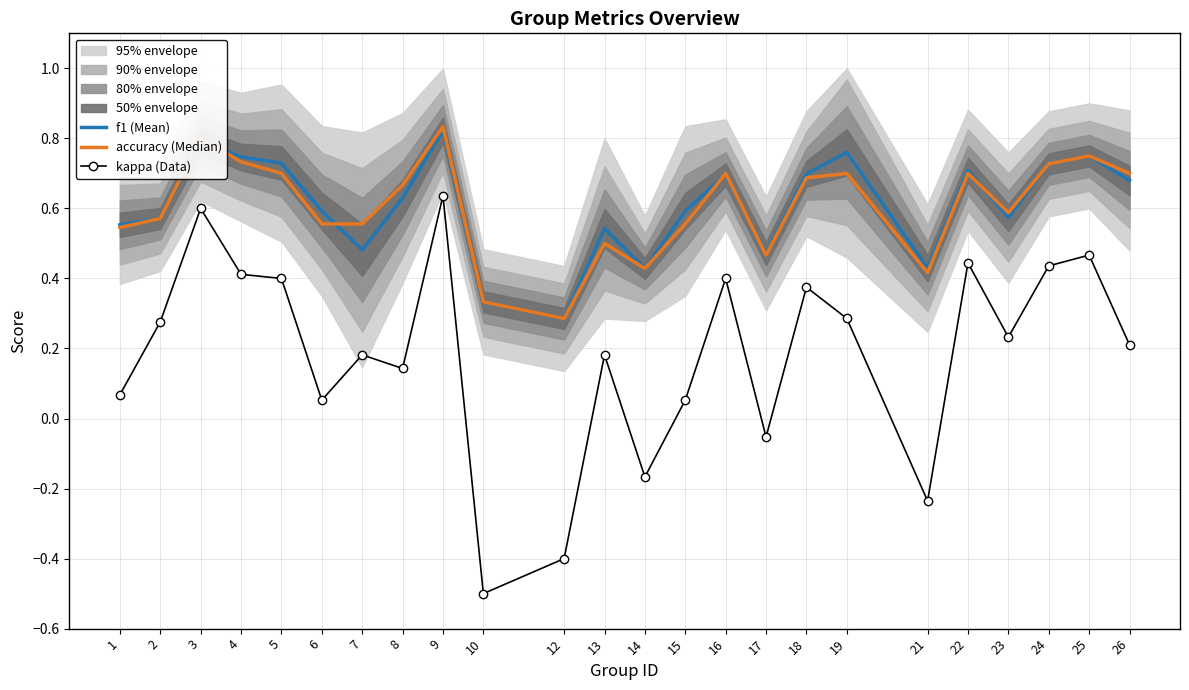

What is the average value of the f1 (Mean) series?

0.6